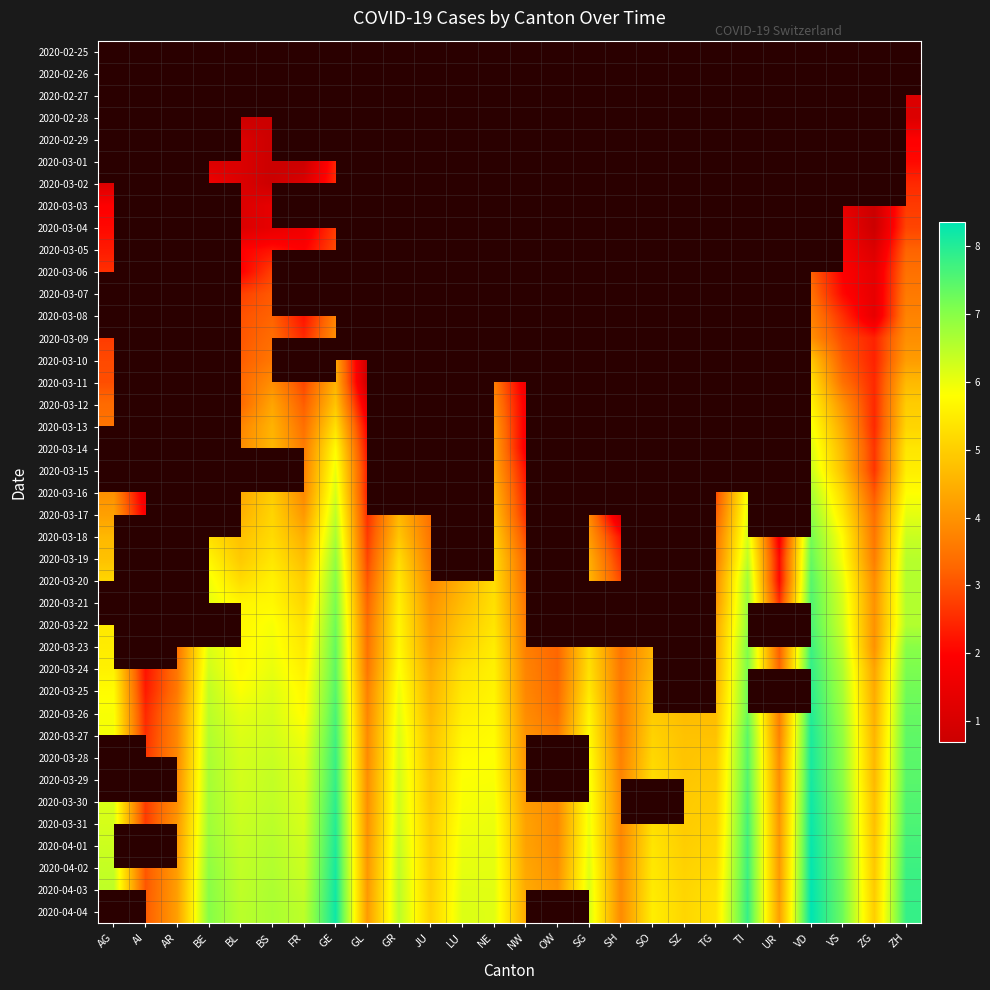

Between GR and NW, which series saw the biggest shift?

2020-03-26